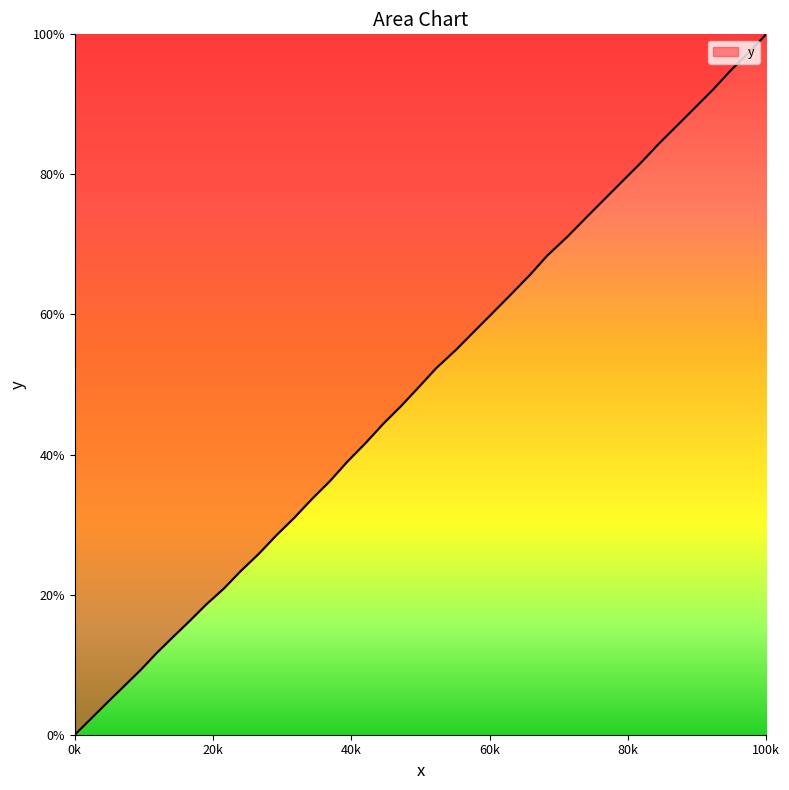

What is the difference between the maximum and minimum values?

100.0